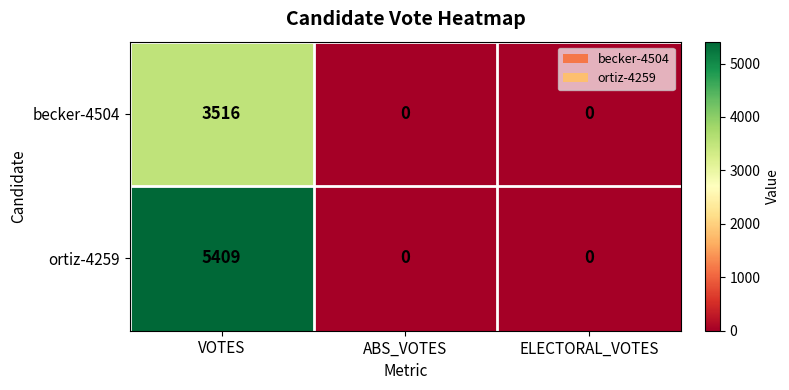

How many distinct data groups are displayed?

2